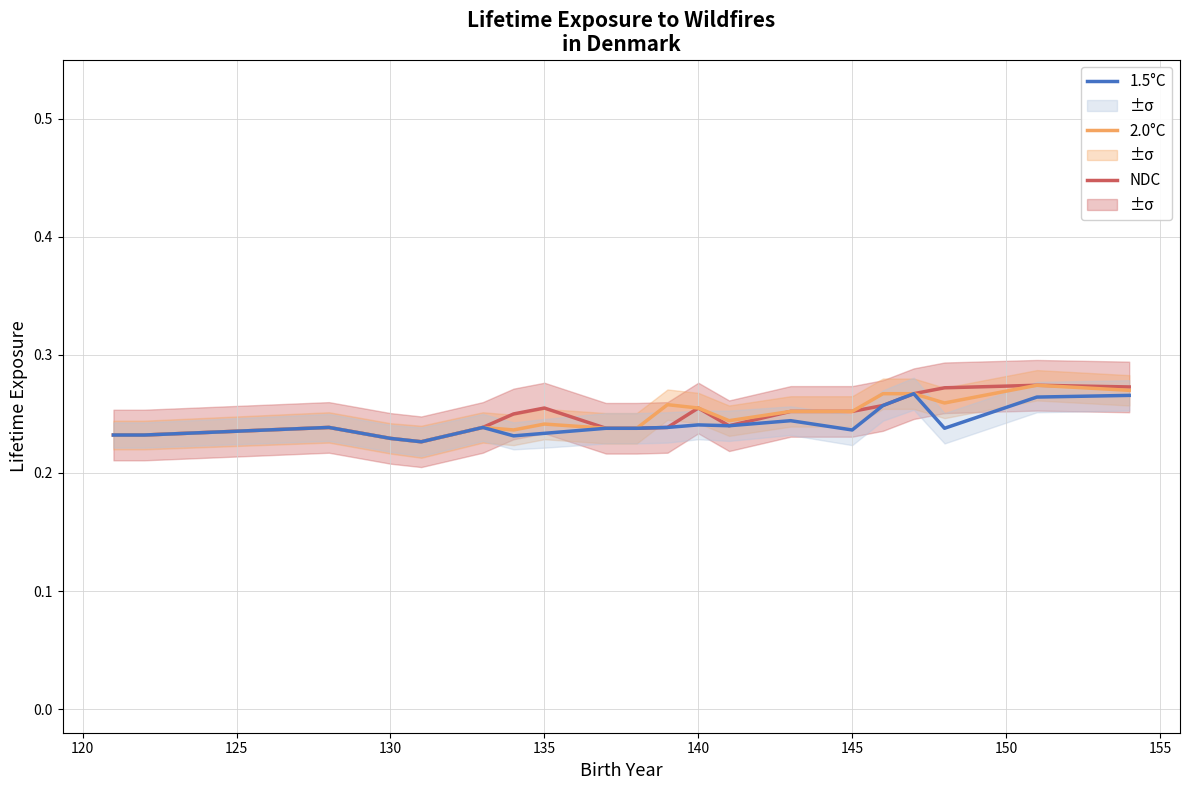

True or false: 2.0°C has a value of 0.1 at 155.

False